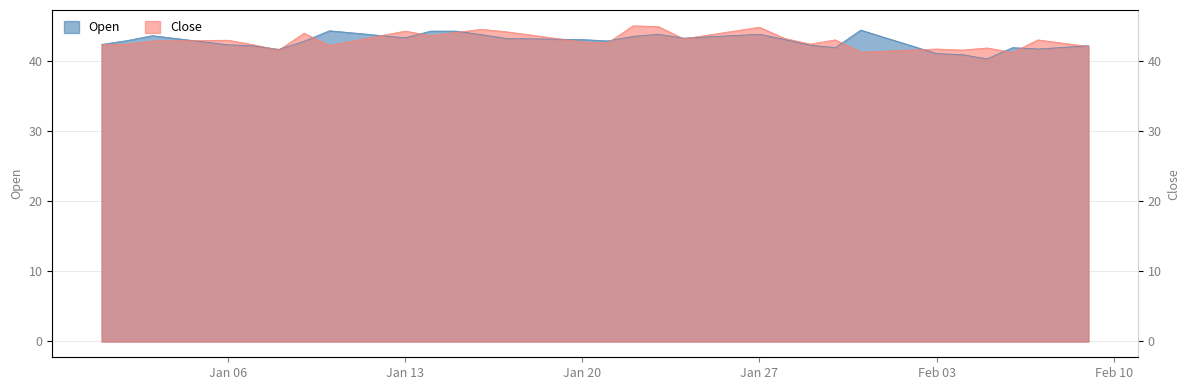

What are all the series names shown in the legend?

Open, Close